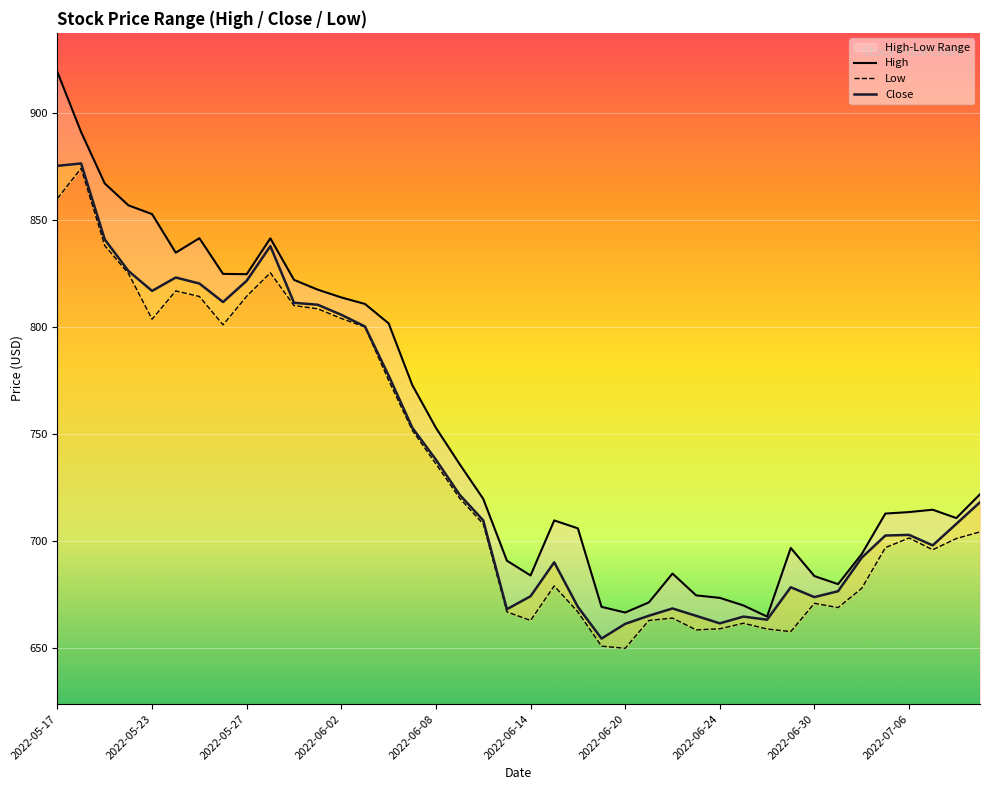

Which series has the widest spread of values?

High